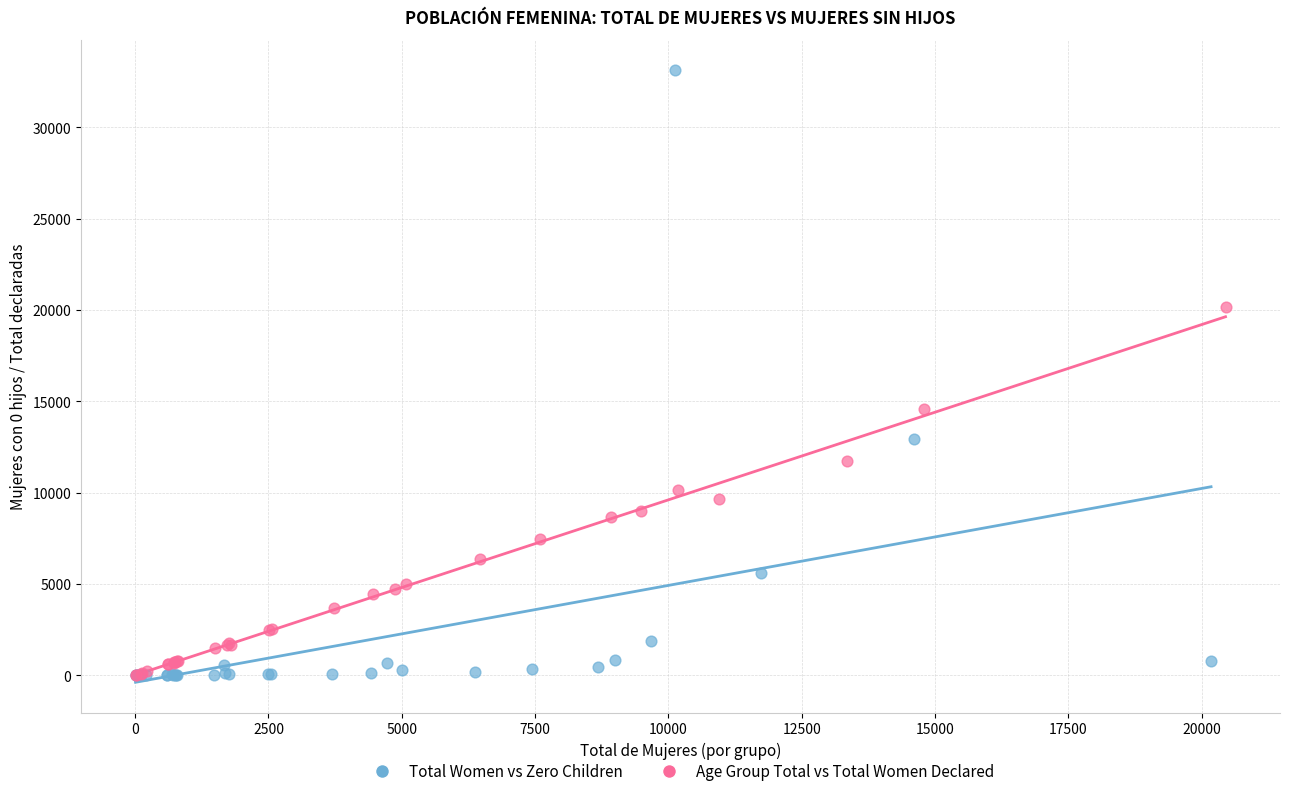

Which series reaches the maximum Y coordinate?

Total Women vs Zero Children